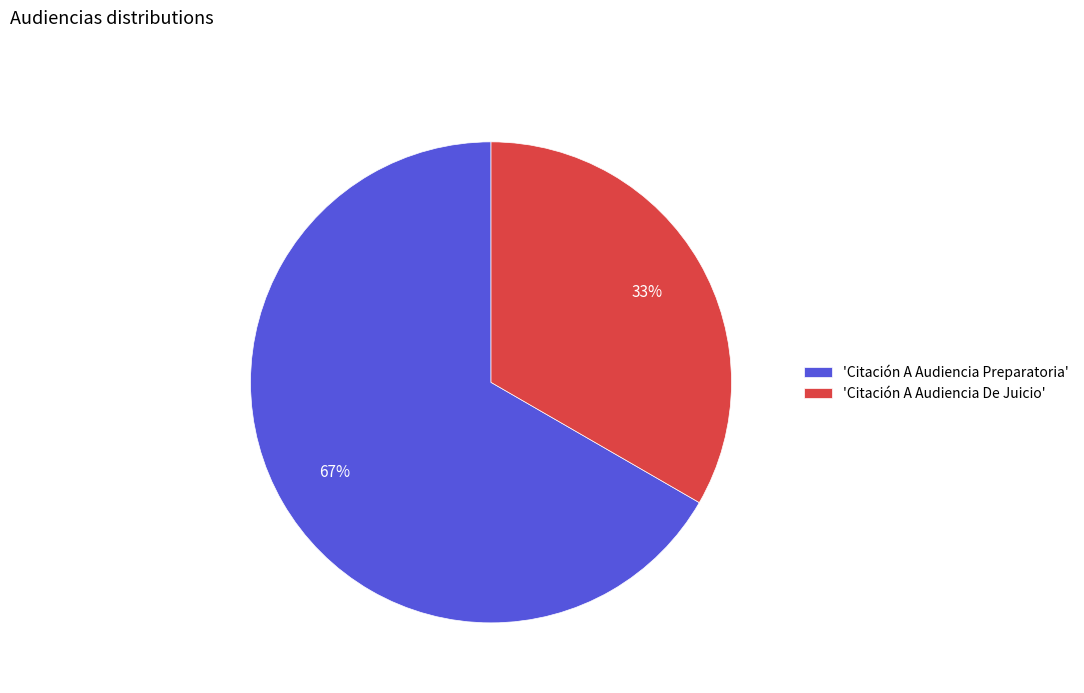

Which slice is the largest?

'Citación A Audiencia Preparatoria'